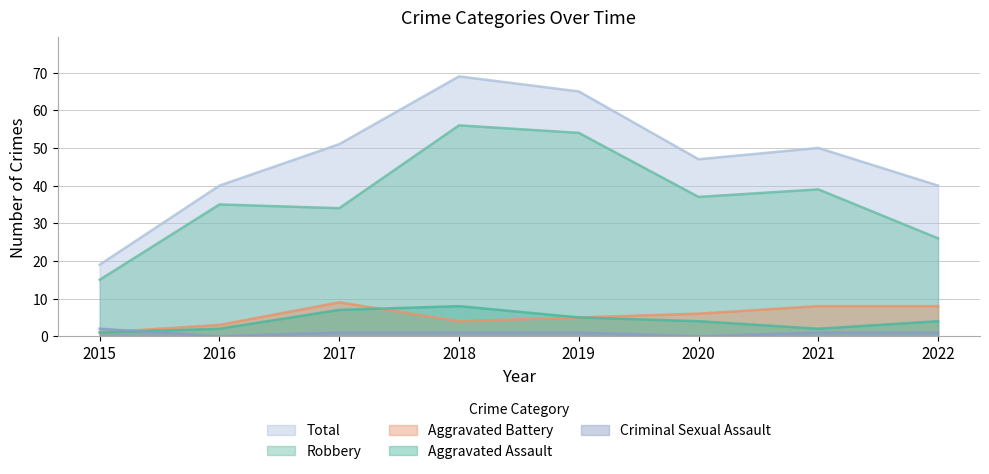

True or false: Aggravated Battery and Robbery intersect in this chart.

False